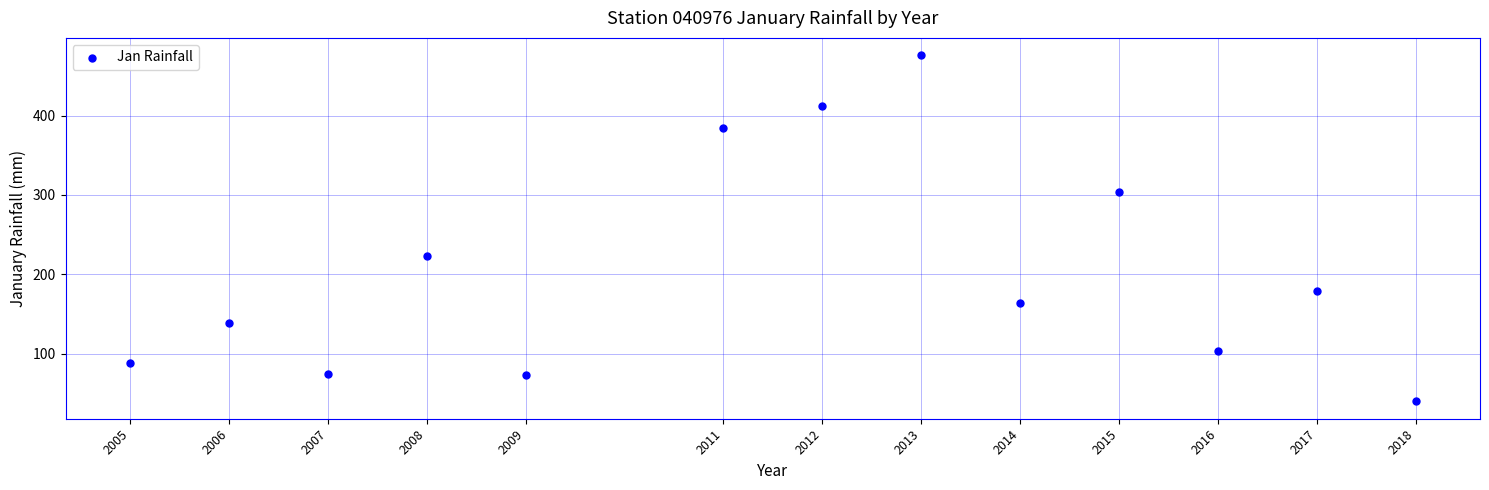

What Y value in the scatter plot is closest to 258?

222.6